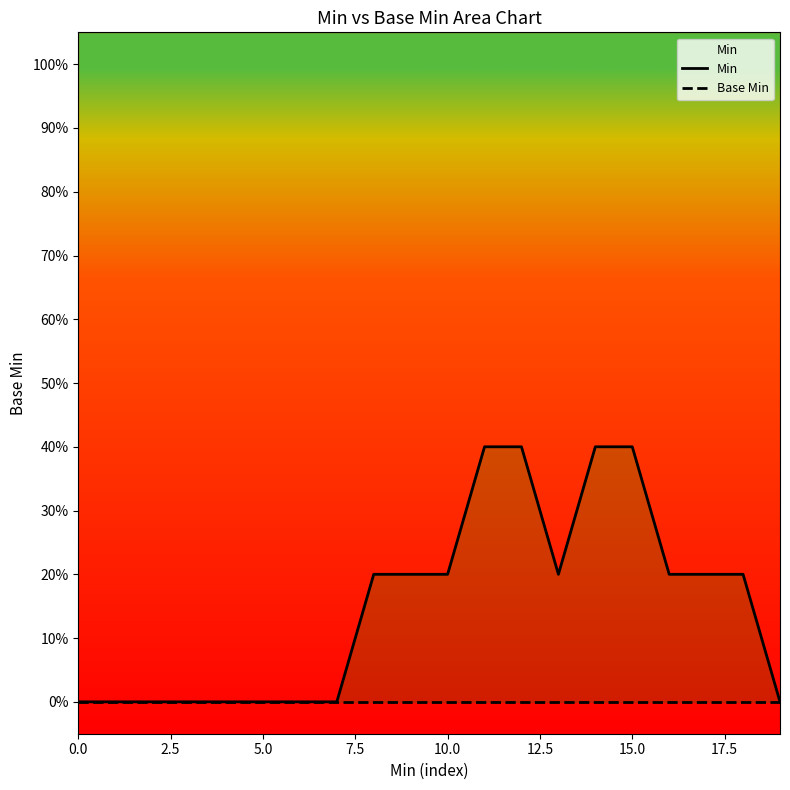

List the series in order of their overall mean, lowest first.

Base Min, Min